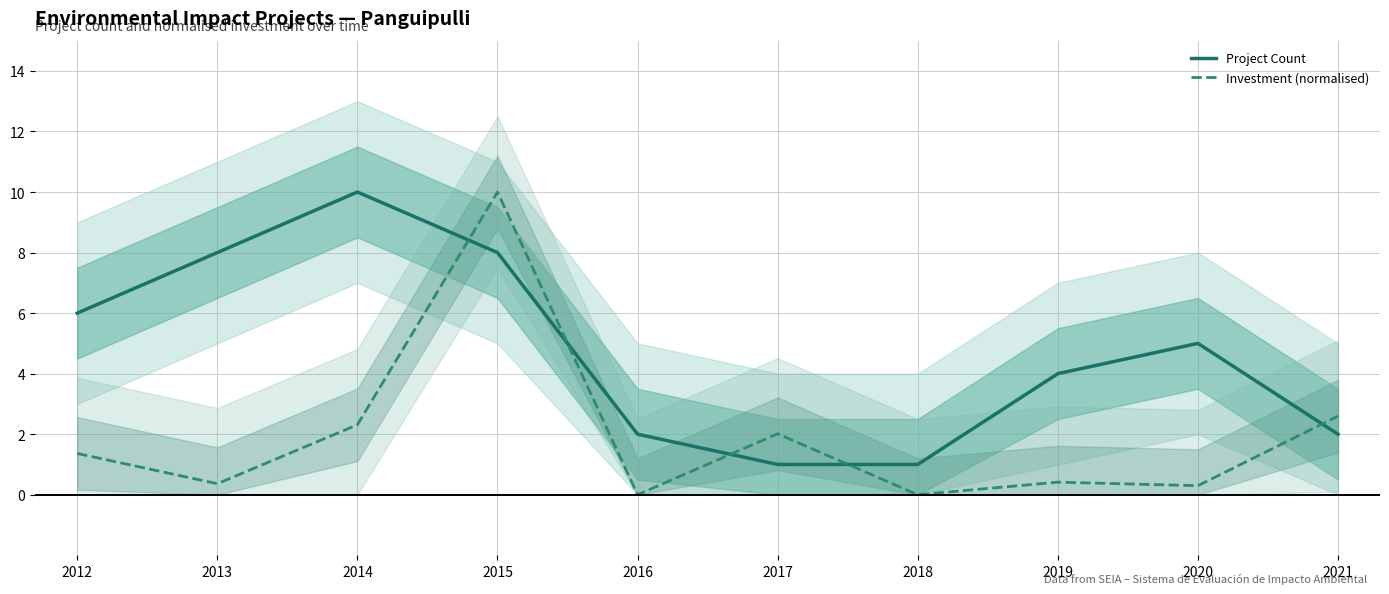

How many data points in Project Count are above 5?

4